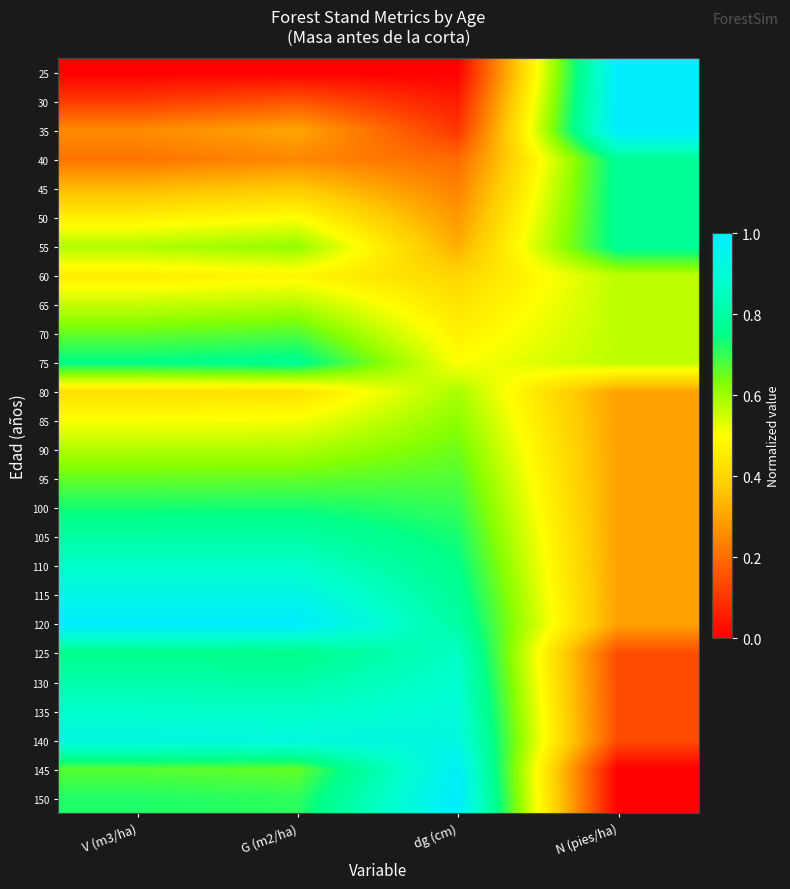

Reading right to left, extract all data points from this chart.

25: N (pies/ha)=1.0	dg (cm)=0.0	G (m2/ha)=0.0	V (m3/ha)=0.0
30: N (pies/ha)=1.0	dg (cm)=0.1	G (m2/ha)=0.2	V (m3/ha)=0.1
35: N (pies/ha)=1.0	dg (cm)=0.1	G (m2/ha)=0.3	V (m3/ha)=0.3
40: N (pies/ha)=0.8	dg (cm)=0.2	G (m2/ha)=0.2	V (m3/ha)=0.2
45: N (pies/ha)=0.8	dg (cm)=0.2	G (m2/ha)=0.4	V (m3/ha)=0.3
50: N (pies/ha)=0.8	dg (cm)=0.3	G (m2/ha)=0.5	V (m3/ha)=0.5
55: N (pies/ha)=0.8	dg (cm)=0.3	G (m2/ha)=0.6	V (m3/ha)=0.6
60: N (pies/ha)=0.6	dg (cm)=0.4	G (m2/ha)=0.5	V (m3/ha)=0.5
65: N (pies/ha)=0.6	dg (cm)=0.4	G (m2/ha)=0.6	V (m3/ha)=0.6
70: N (pies/ha)=0.6	dg (cm)=0.5	G (m2/ha)=0.7	V (m3/ha)=0.7
75: N (pies/ha)=0.6	dg (cm)=0.5	G (m2/ha)=0.8	V (m3/ha)=0.8
80: N (pies/ha)=0.3	dg (cm)=0.6	G (m2/ha)=0.4	V (m3/ha)=0.4
85: N (pies/ha)=0.3	dg (cm)=0.6	G (m2/ha)=0.5	V (m3/ha)=0.5
90: N (pies/ha)=0.3	dg (cm)=0.6	G (m2/ha)=0.6	V (m3/ha)=0.6
95: N (pies/ha)=0.3	dg (cm)=0.7	G (m2/ha)=0.7	V (m3/ha)=0.7
100: N (pies/ha)=0.3	dg (cm)=0.7	G (m2/ha)=0.7	V (m3/ha)=0.7
105: N (pies/ha)=0.3	dg (cm)=0.7	G (m2/ha)=0.8	V (m3/ha)=0.8
110: N (pies/ha)=0.3	dg (cm)=0.8	G (m2/ha)=0.9	V (m3/ha)=0.9
115: N (pies/ha)=0.3	dg (cm)=0.8	G (m2/ha)=0.9	V (m3/ha)=0.9
120: N (pies/ha)=0.3	dg (cm)=0.8	G (m2/ha)=1.0	V (m3/ha)=1.0
125: N (pies/ha)=0.1	dg (cm)=0.9	G (m2/ha)=0.8	V (m3/ha)=0.8
130: N (pies/ha)=0.1	dg (cm)=0.9	G (m2/ha)=0.8	V (m3/ha)=0.8
135: N (pies/ha)=0.1	dg (cm)=0.9	G (m2/ha)=0.9	V (m3/ha)=0.9
140: N (pies/ha)=0.1	dg (cm)=0.9	G (m2/ha)=0.9	V (m3/ha)=0.9
145: N (pies/ha)=0.0	dg (cm)=1.0	G (m2/ha)=0.7	V (m3/ha)=0.7
150: N (pies/ha)=0.0	dg (cm)=1.0	G (m2/ha)=0.7	V (m3/ha)=0.7